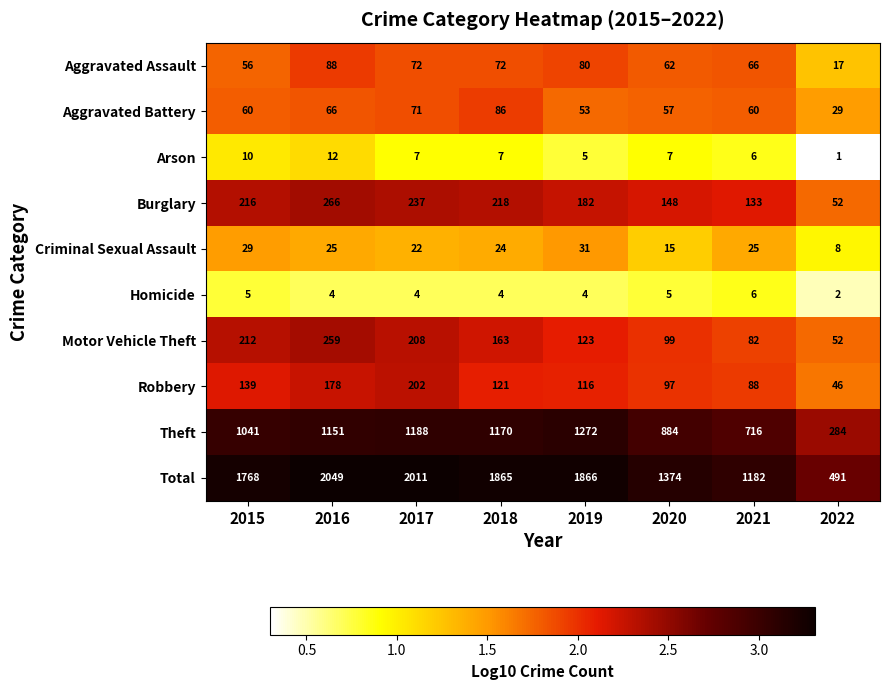

What is the difference between the highest and lowest values at 2022?

490